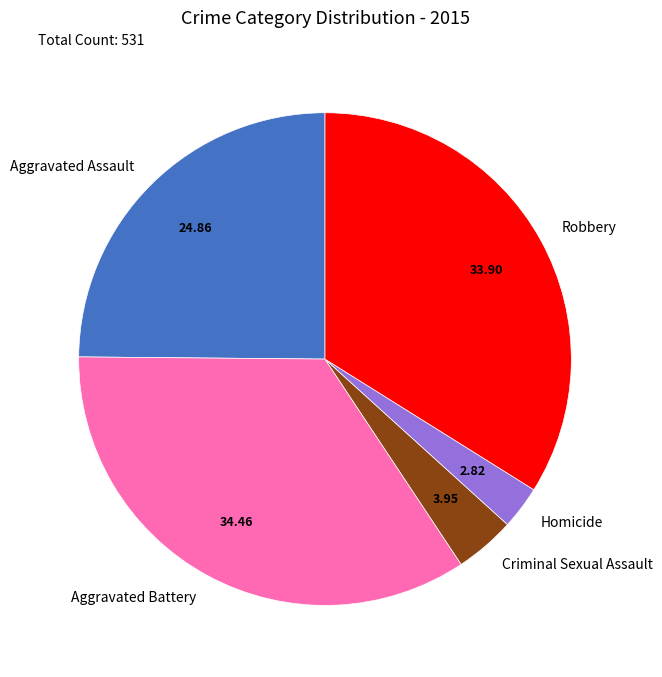

Does any single category account for the majority?

No